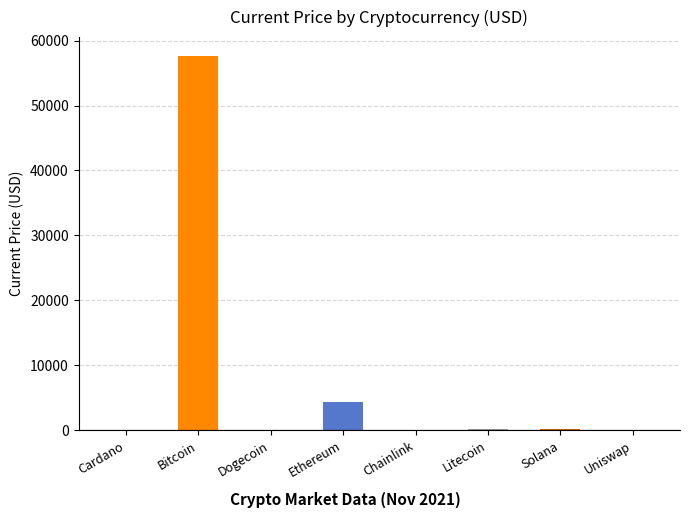

Count the number of categories in the chart.

8